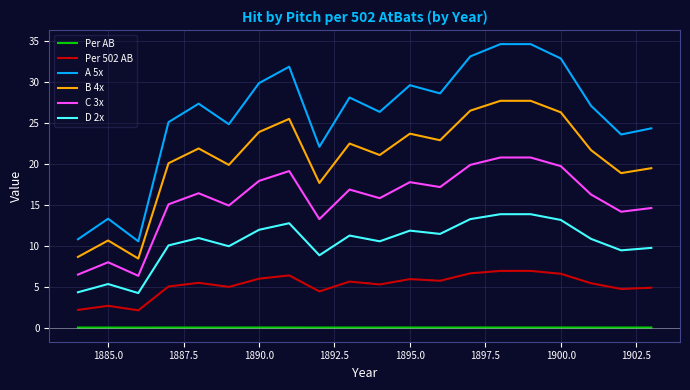

What is the difference between the maximum and minimum values in the C 3x series?

14.5